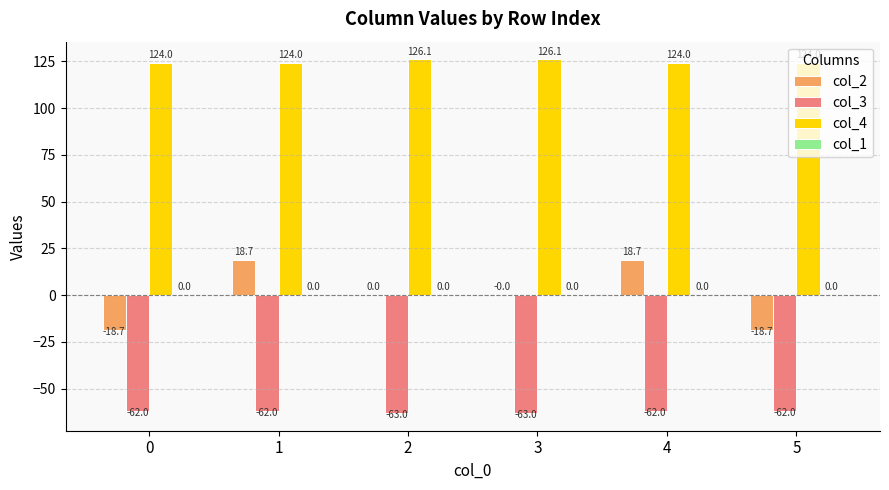

What is the approximate value of col_3 at 2?

-63.0